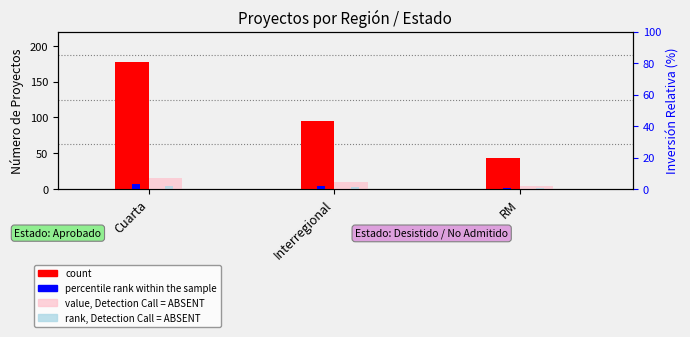

How many distinct data groups are displayed?

4